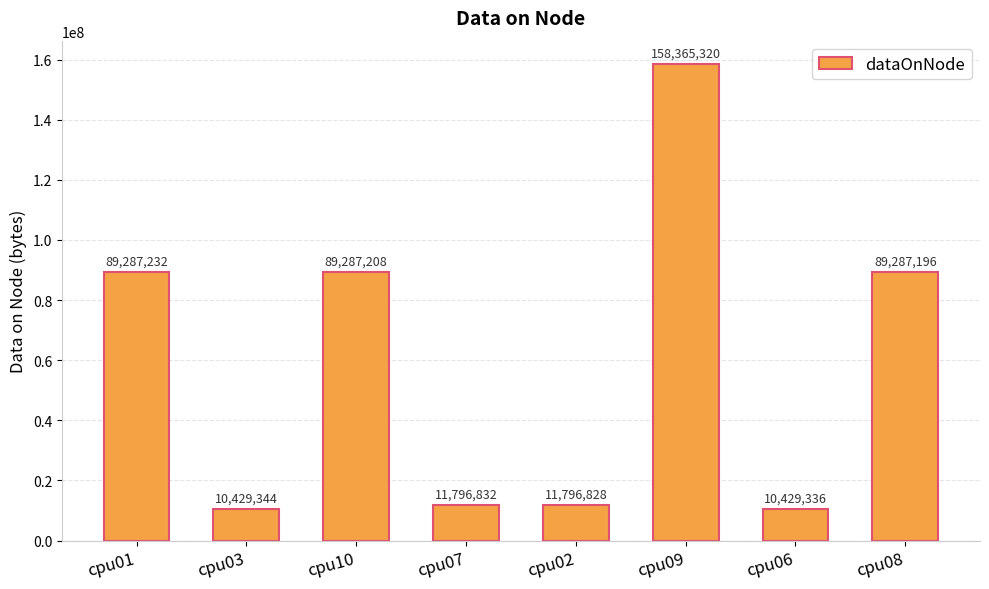

Reading left to right, transcribe all the data shown in this chart.

cpu01=89287232	cpu03=10429344	cpu10=89287208	cpu07=11796832	cpu02=11796828	cpu09=158365320	cpu06=10429336	cpu08=89287196